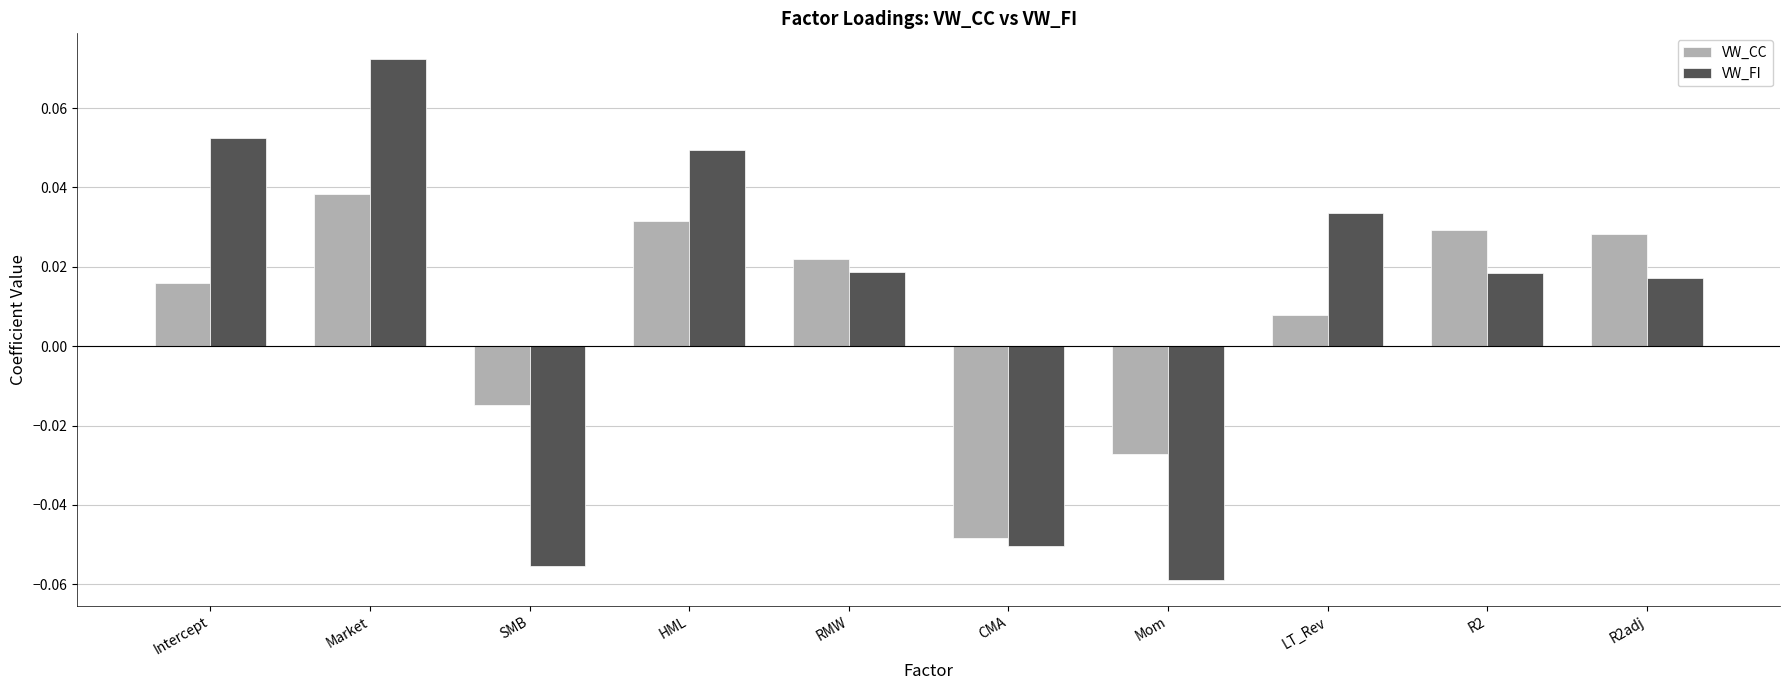

List the series in order of their peak value, lowest first.

VW_CC, VW_FI